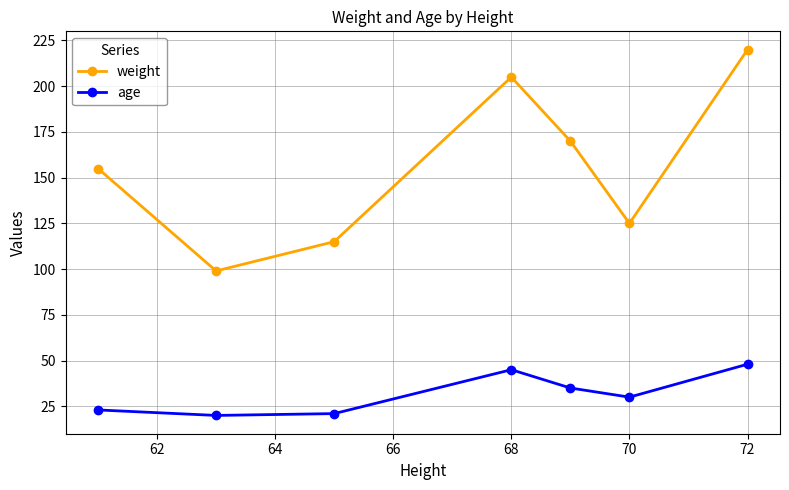

What is the value of the age point at the 5th from the left?

35